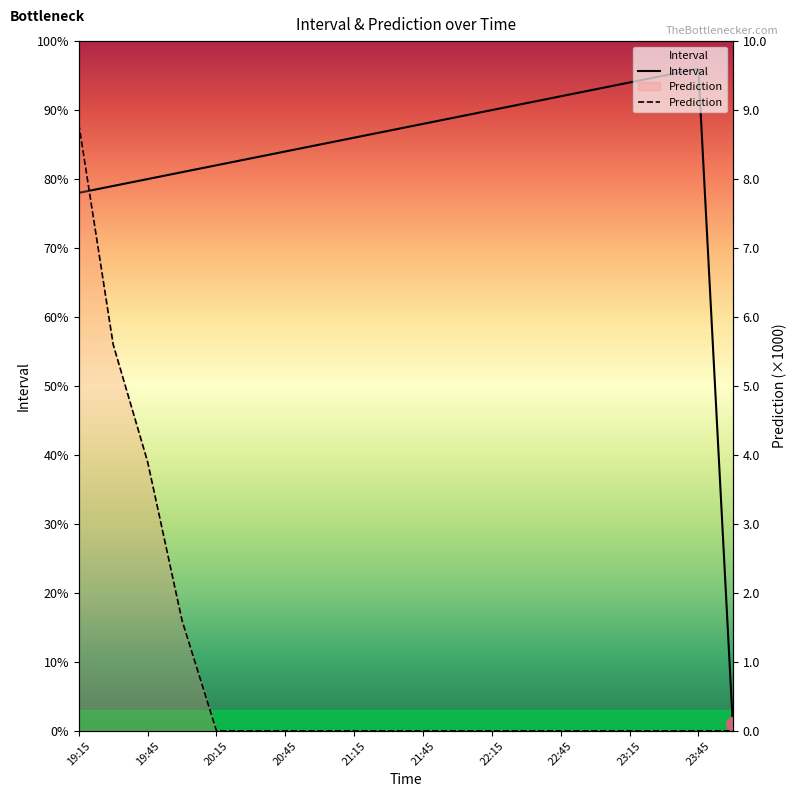

True or false: Interval and Prediction cross at least once.

True